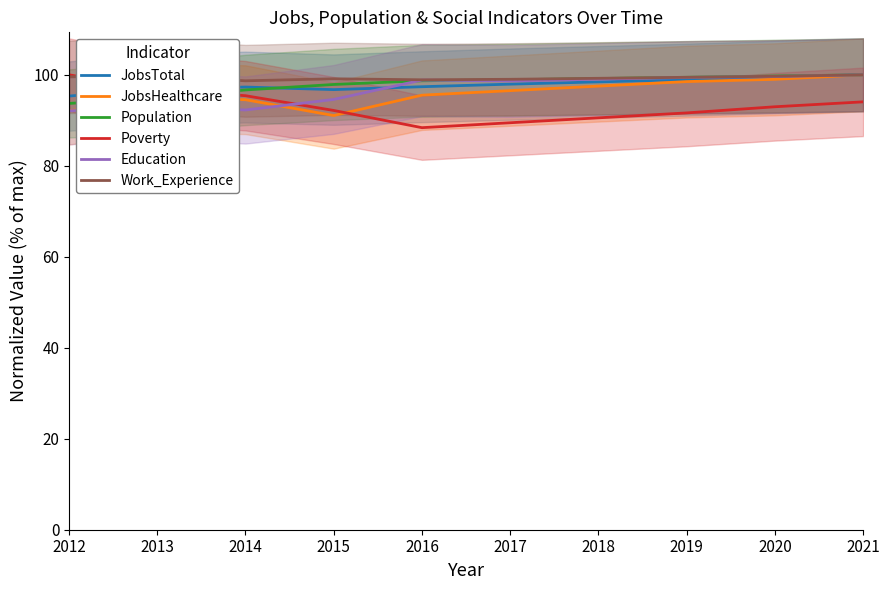

Where is the first local maximum for JobsHealthcare?

2013